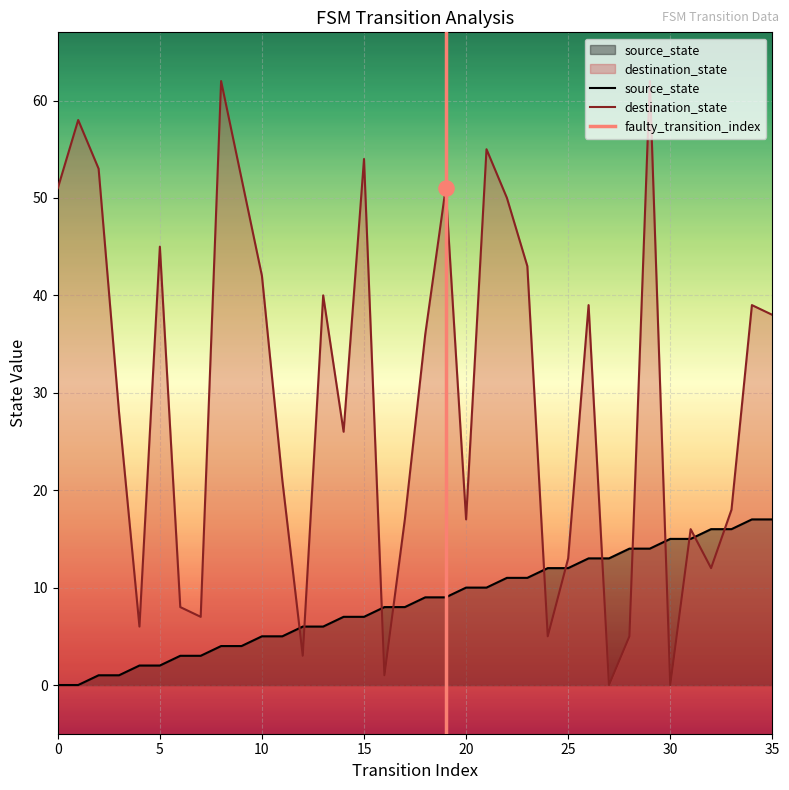

Which series has the widest spread of Y values?

destination_state